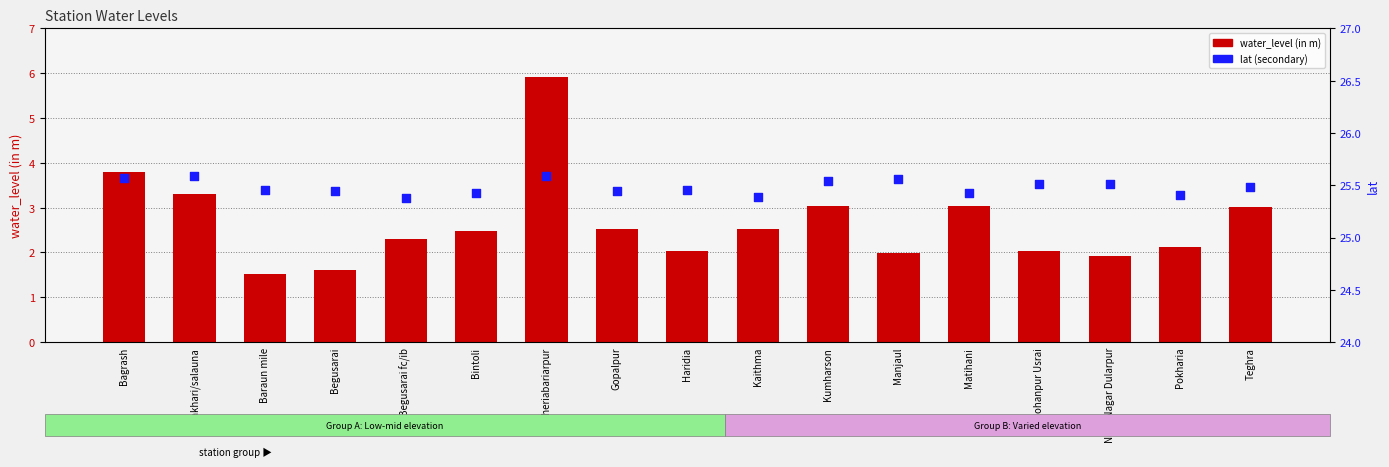

What is the total value across all series at Kumharson?

28.6